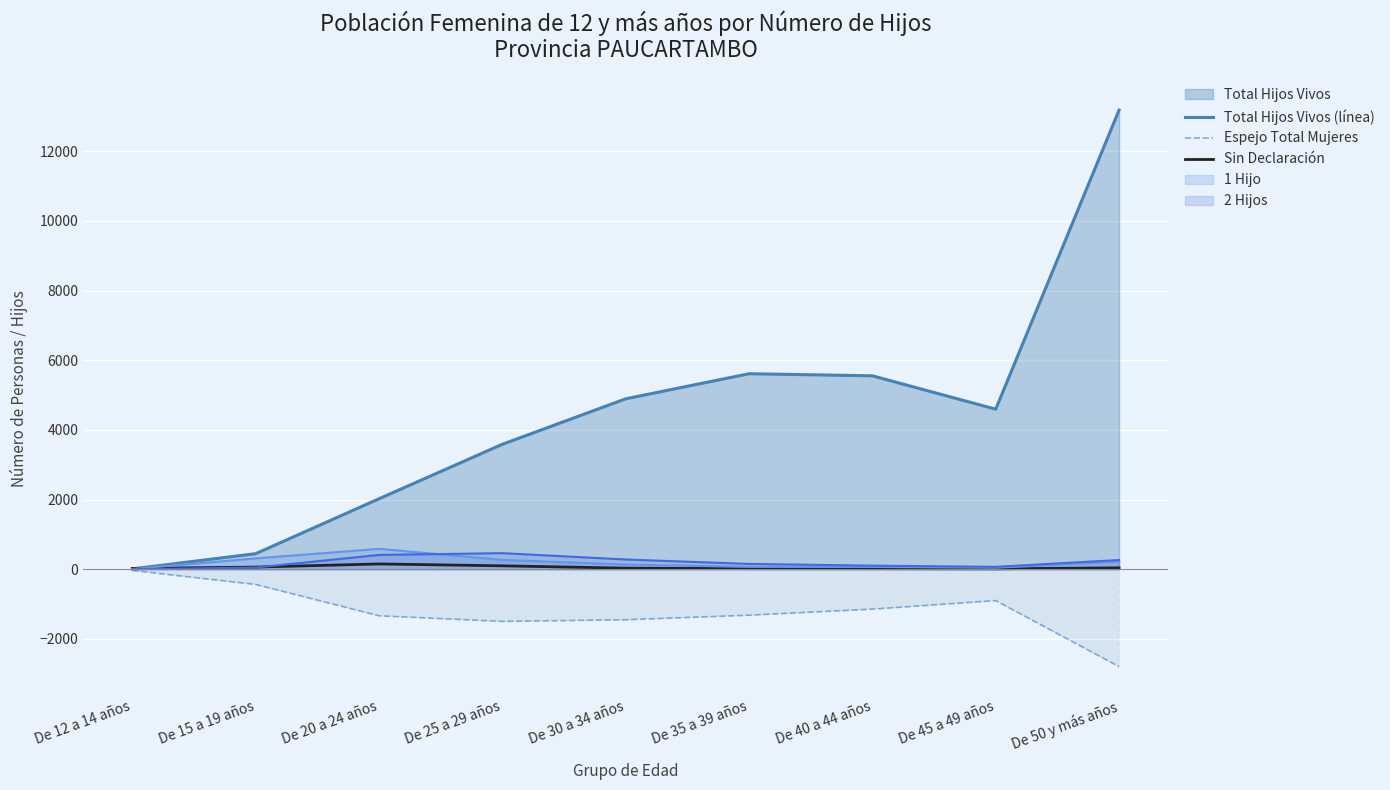

How many interior local valleys does the Sin Declaración series have?

1